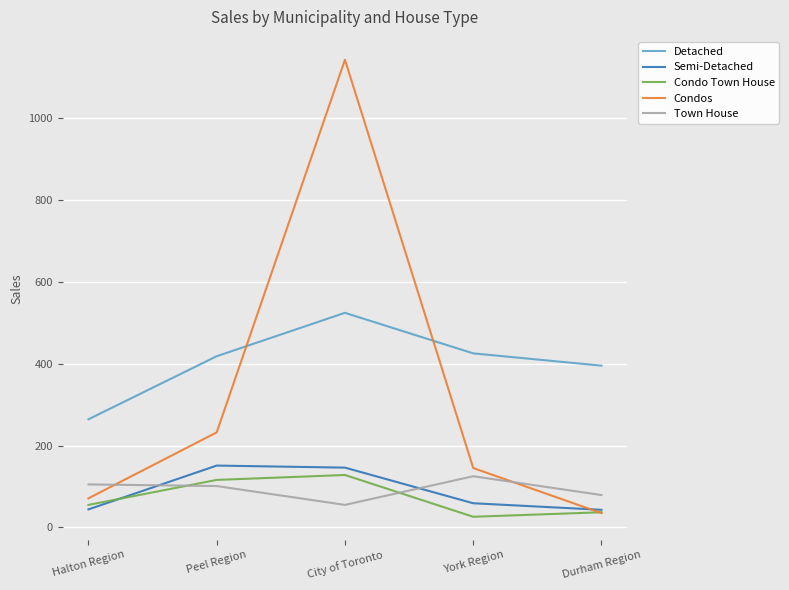

Is it true that Detached equals 395 at Durham Region?

True